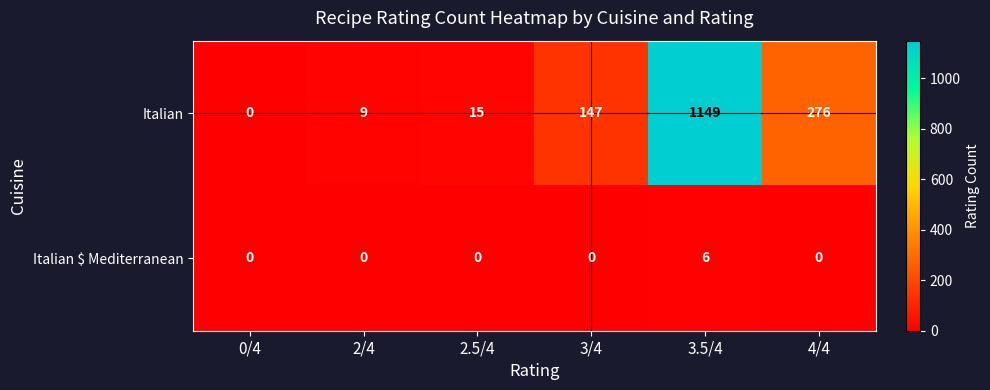

Which series has the largest total across all categories?

Italian